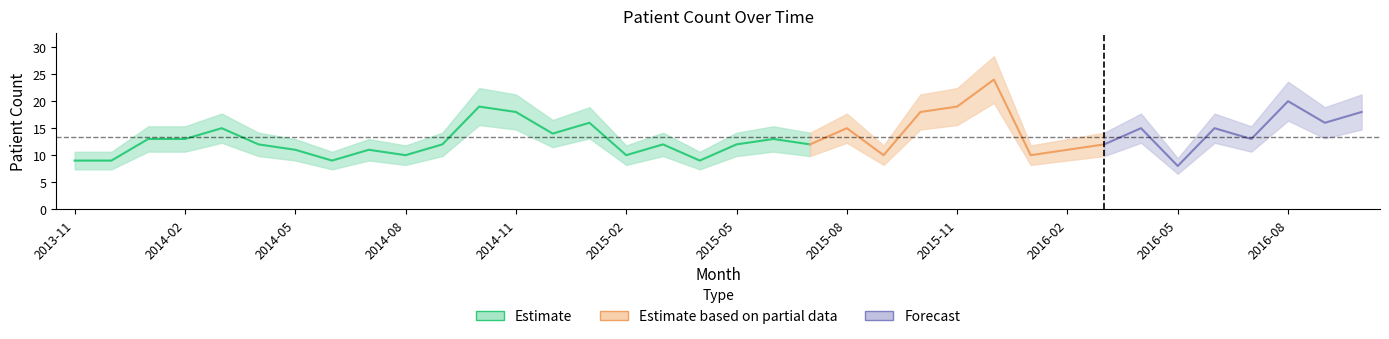

Approximately how many times larger is the value at 2015-06 compared to 2016-09?

0.8